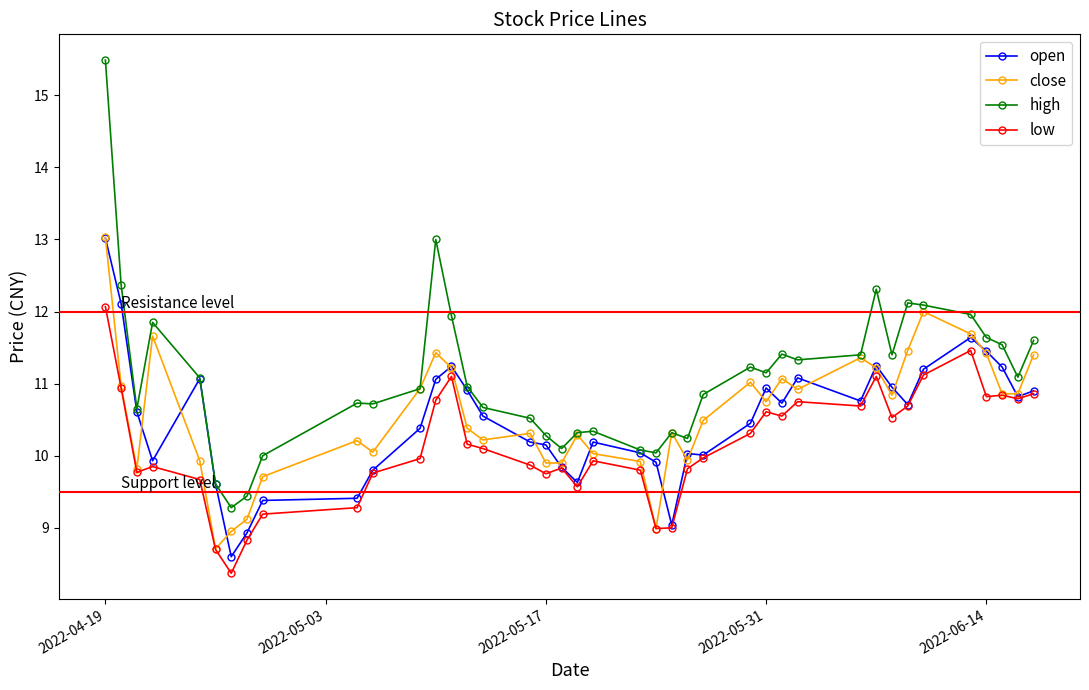

What is the highest value of the open series?

13.0